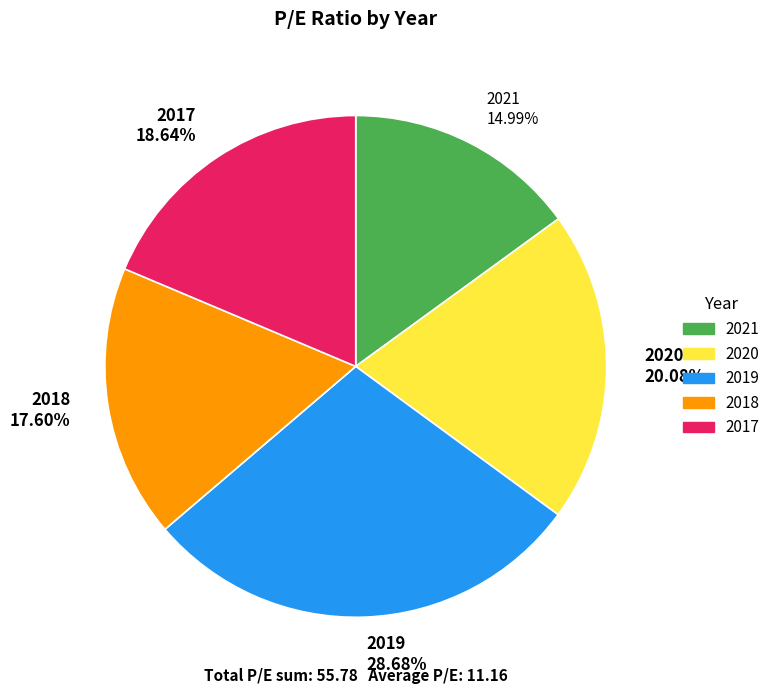

Is there any slice that represents more than half of the pie?

No